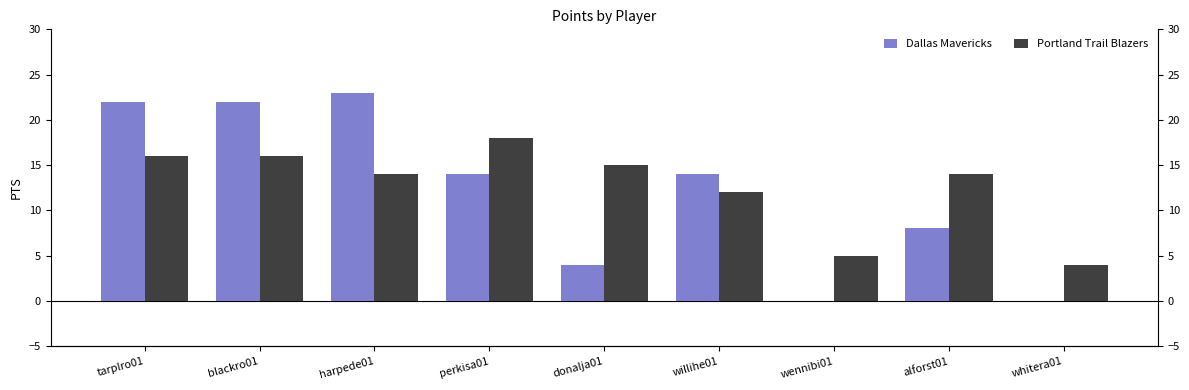

How many groups of bars are there?

9